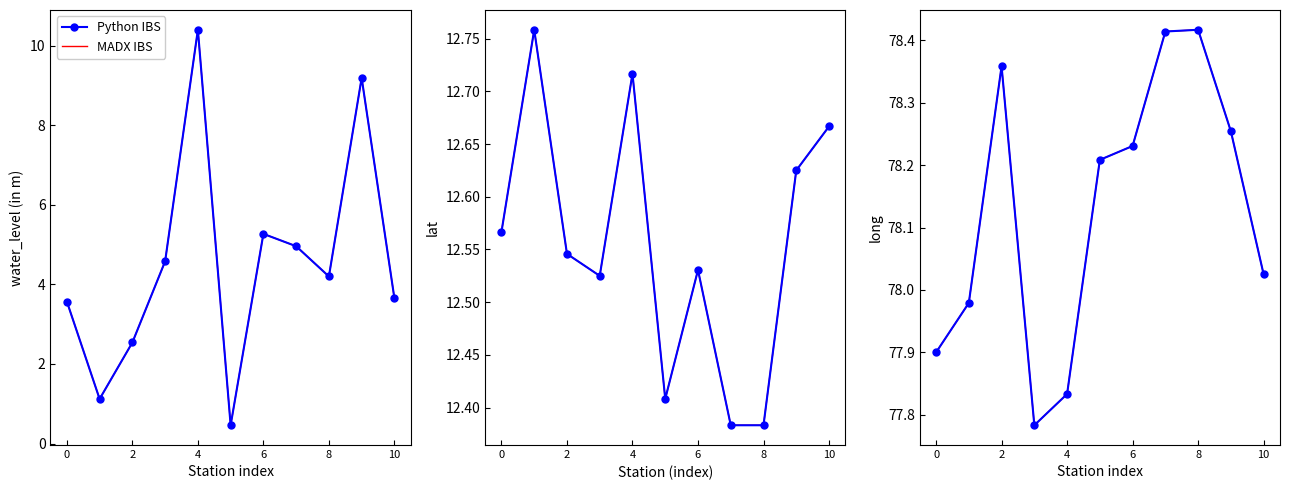

Which series has the widest spread of values?

Python IBS